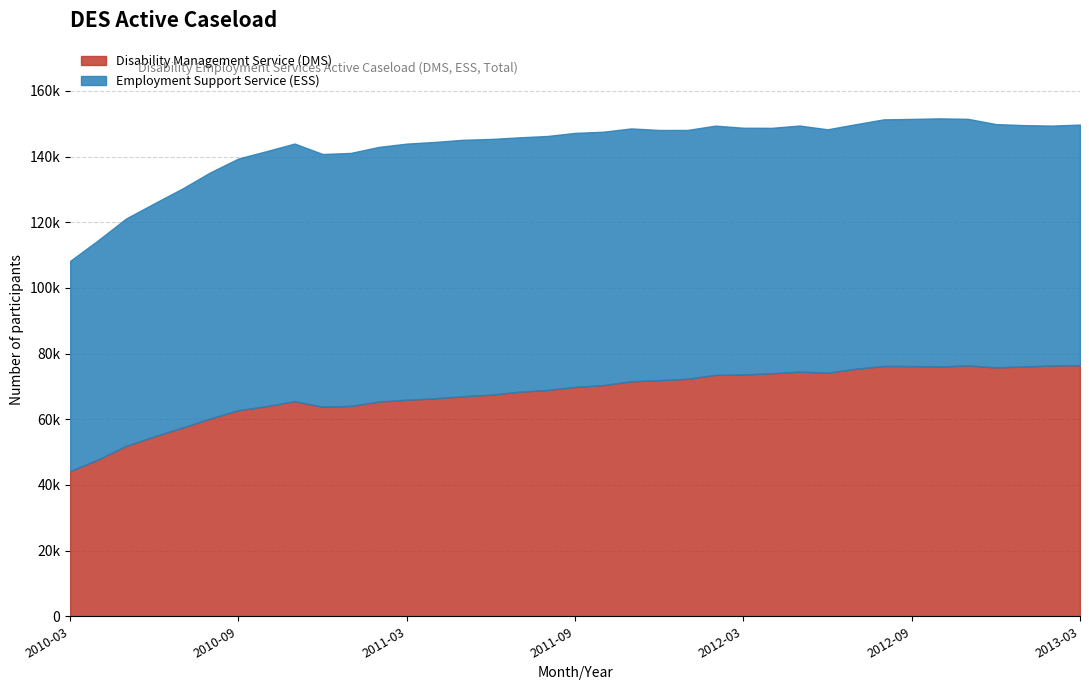

What are all the series names shown in the legend?

Disability Management Service (DMS), Employment Support Service (ESS)